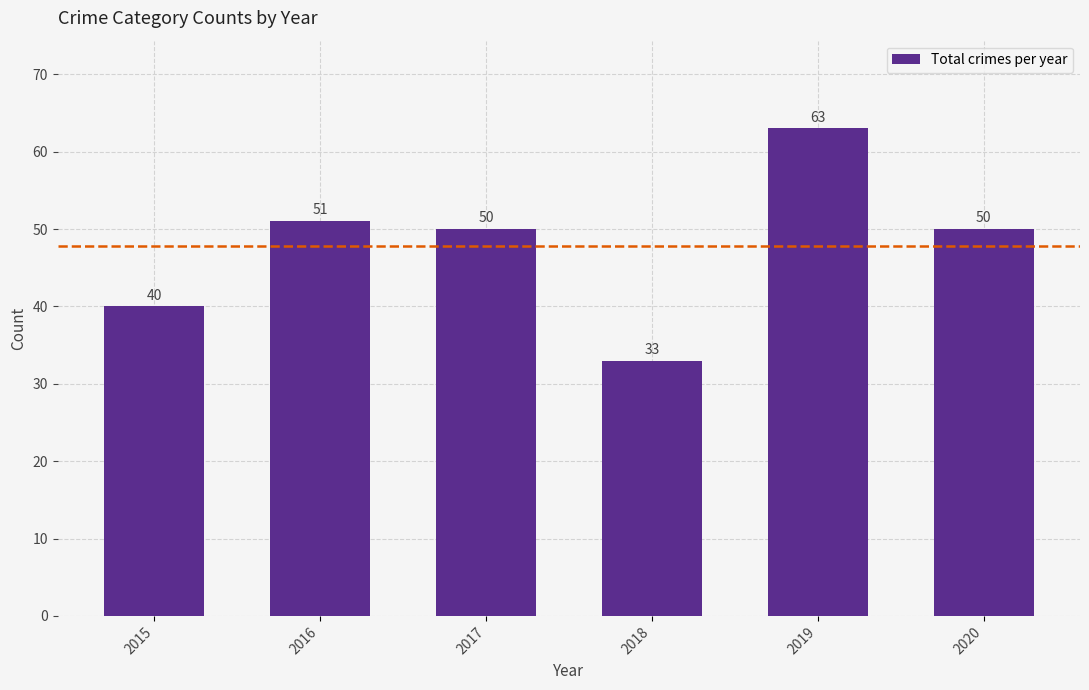

At which label does the data first exceed 50?

2016